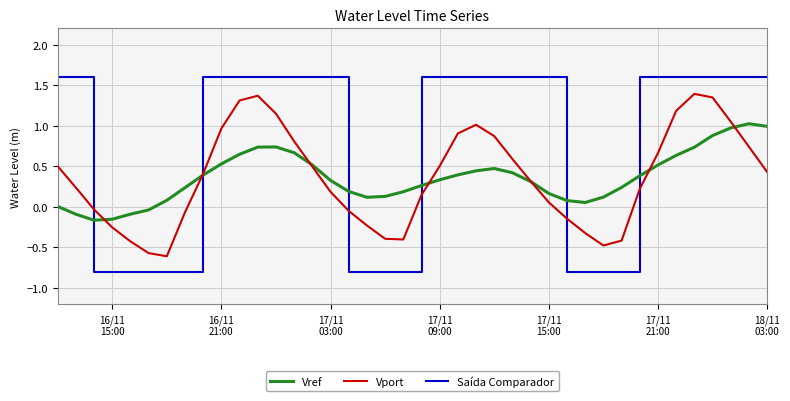

What is the minimum value shown in the chart?

-0.8